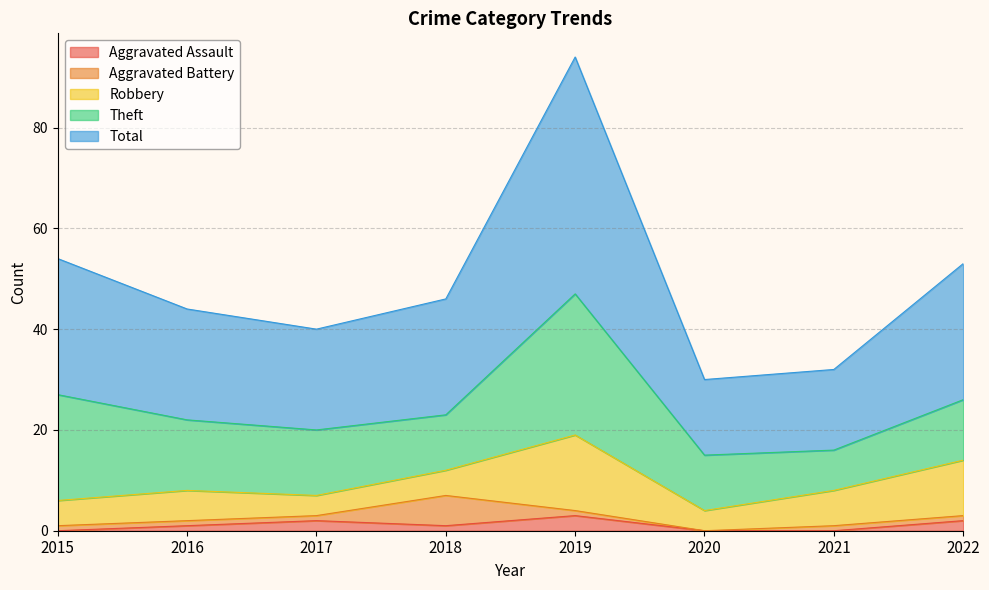

Reading left to right, transcribe all the data shown in this chart.

Aggravated Assault: 0	1	2	1	3	0	0	2
Aggravated Battery: 1	1	1	6	1	0	1	1
Robbery: 5	6	4	5	15	4	7	11
Theft: 21	14	13	11	28	11	8	12
Total: 27	22	20	23	47	15	16	27